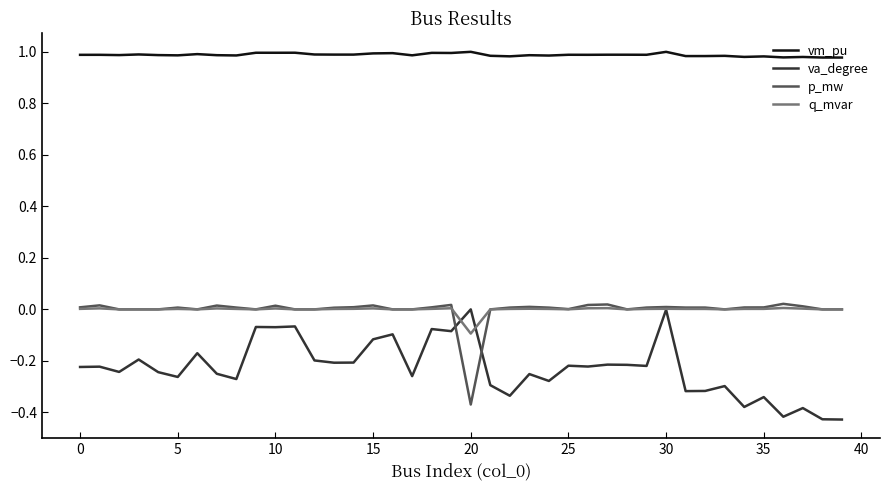

What is the difference between the maximum and minimum values in the p_mw series?

0.4